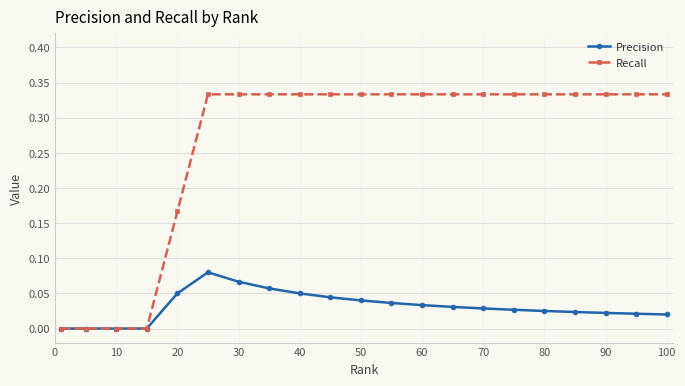

Which series has the largest range (max minus min)?

Recall